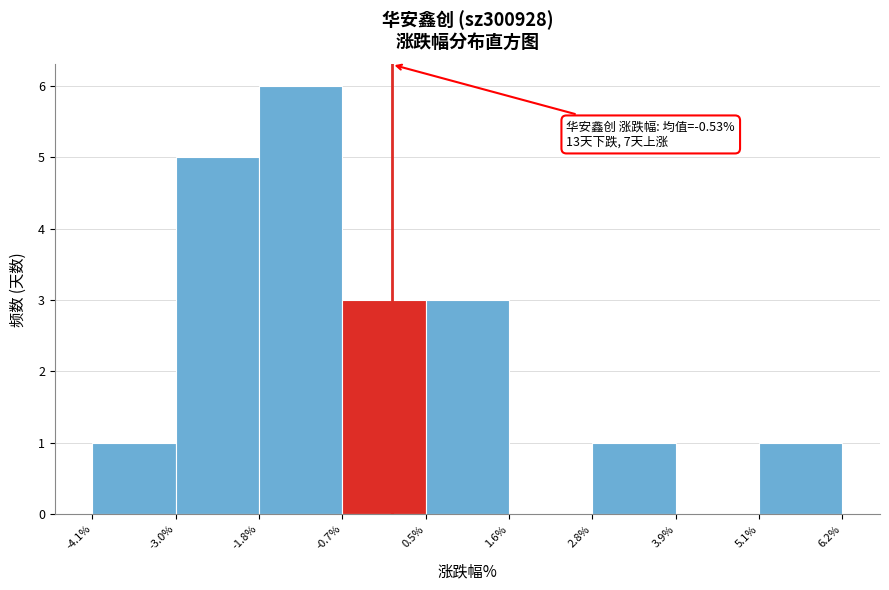

Which range on the x-axis has the tallest bar?

-1.8% to -0.7%